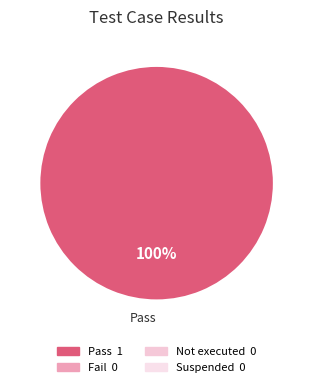

Is there a majority slice in this chart?

Yes